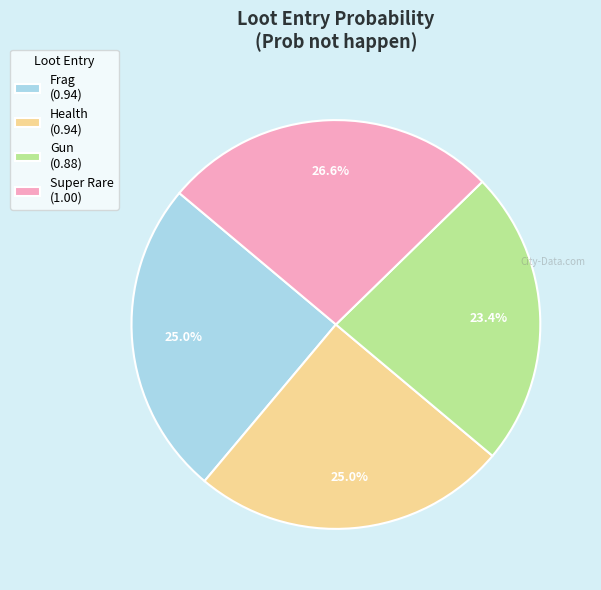

Does Health account for over 50% of the chart?

No